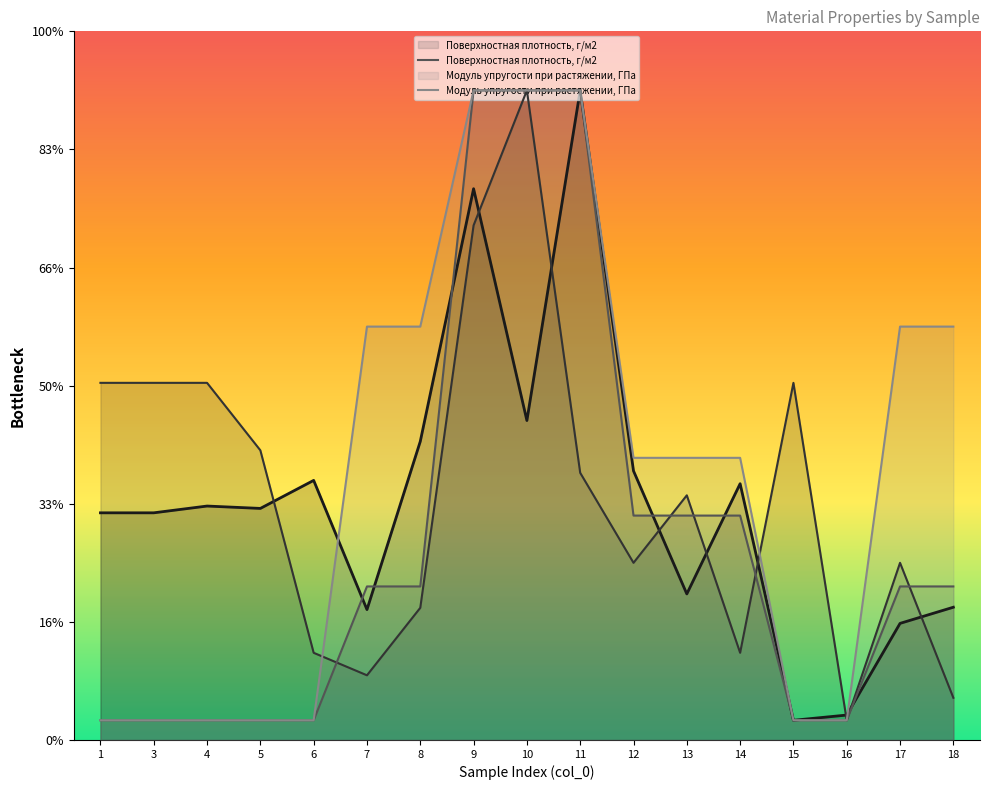

Does the chart display data point markers on the line(s)?

No